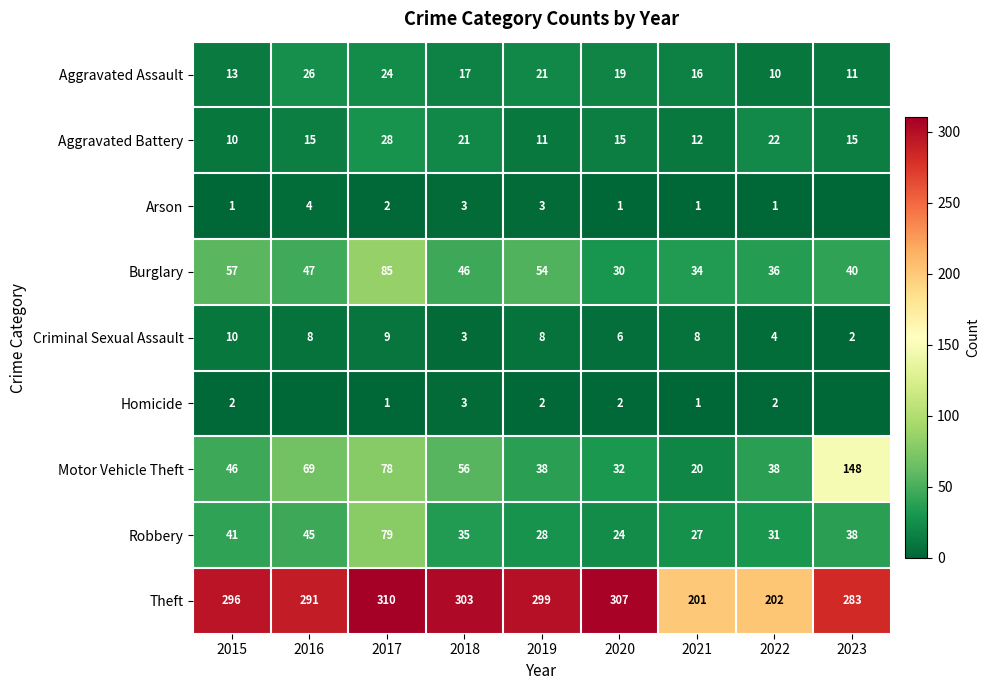

List the labels in order of Theft value, smallest first.

2021, 2022, 2023, 2016, 2015, 2019, 2018, 2020, 2017